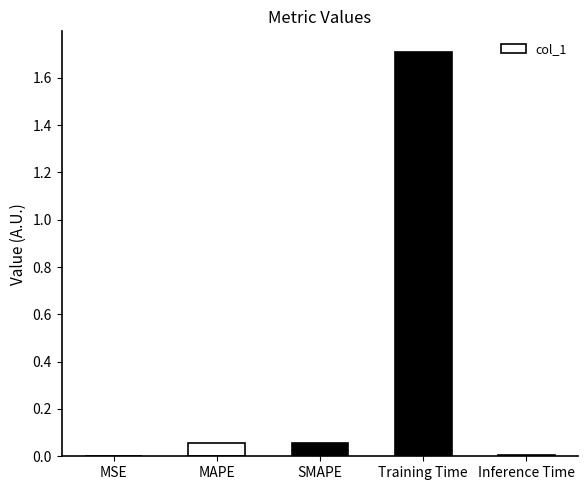

Does the chart contain stacked bars?

No